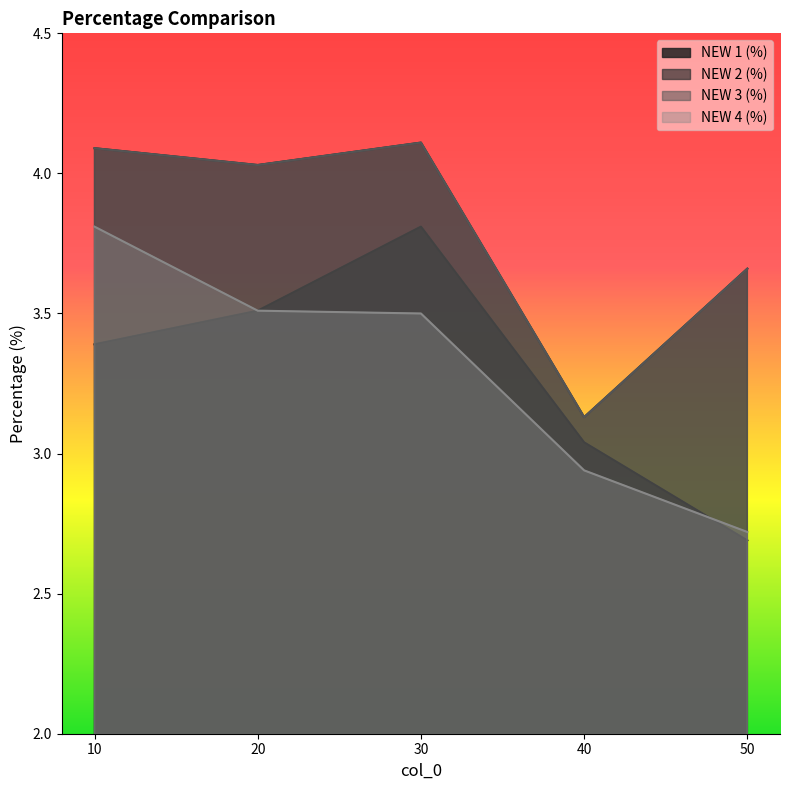

Is the value of NEW 3 (%) at 20 greater than the value of NEW 2 (%) at 20?

No